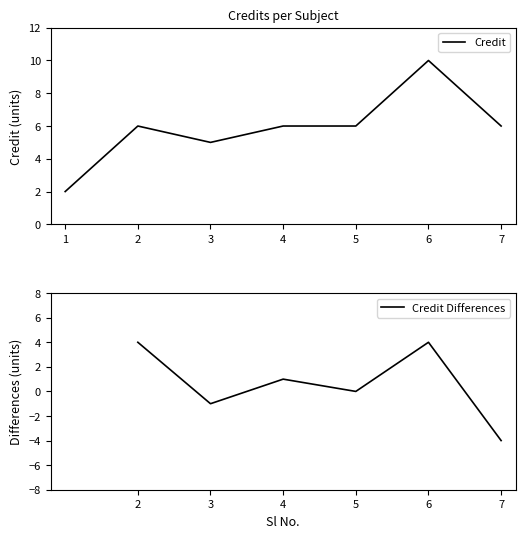

How many points are higher than both their immediate neighbors (excluding endpoints)?

2